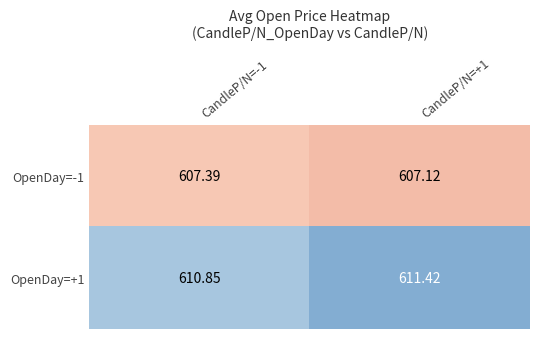

Is the value of OpenDay=+1 at CandleP/N=+1 greater than the value of OpenDay=-1 at CandleP/N=+1?

Yes